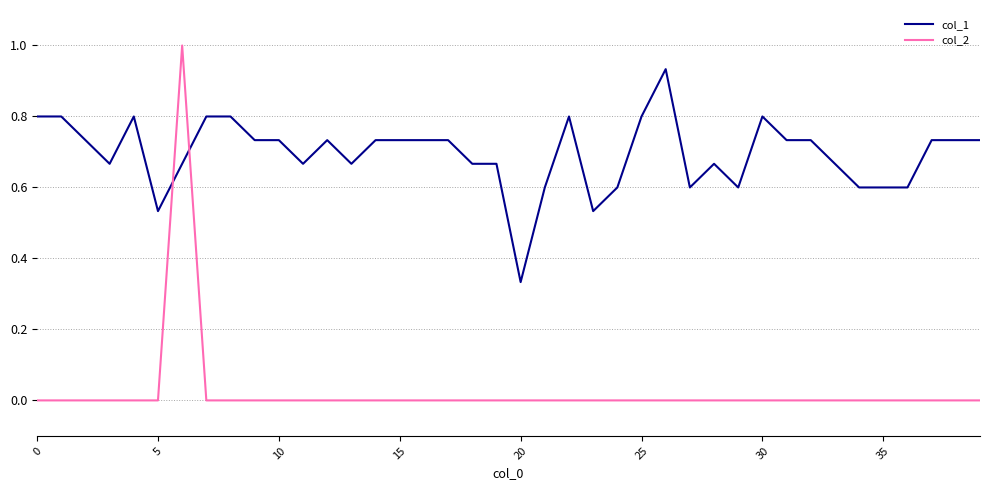

What is the highest value of the col_2 series?

1.0